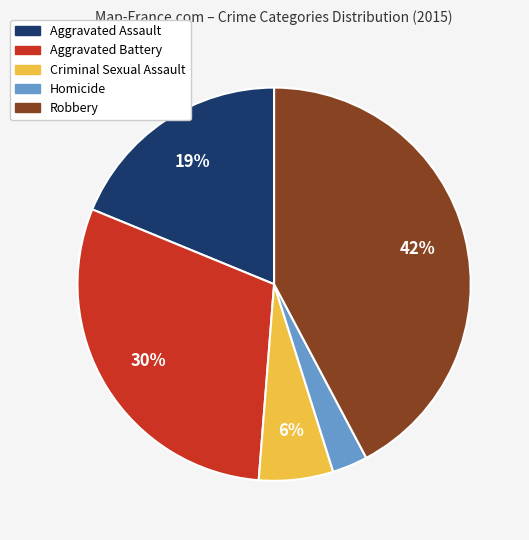

Is there any slice that represents more than half of the pie?

No